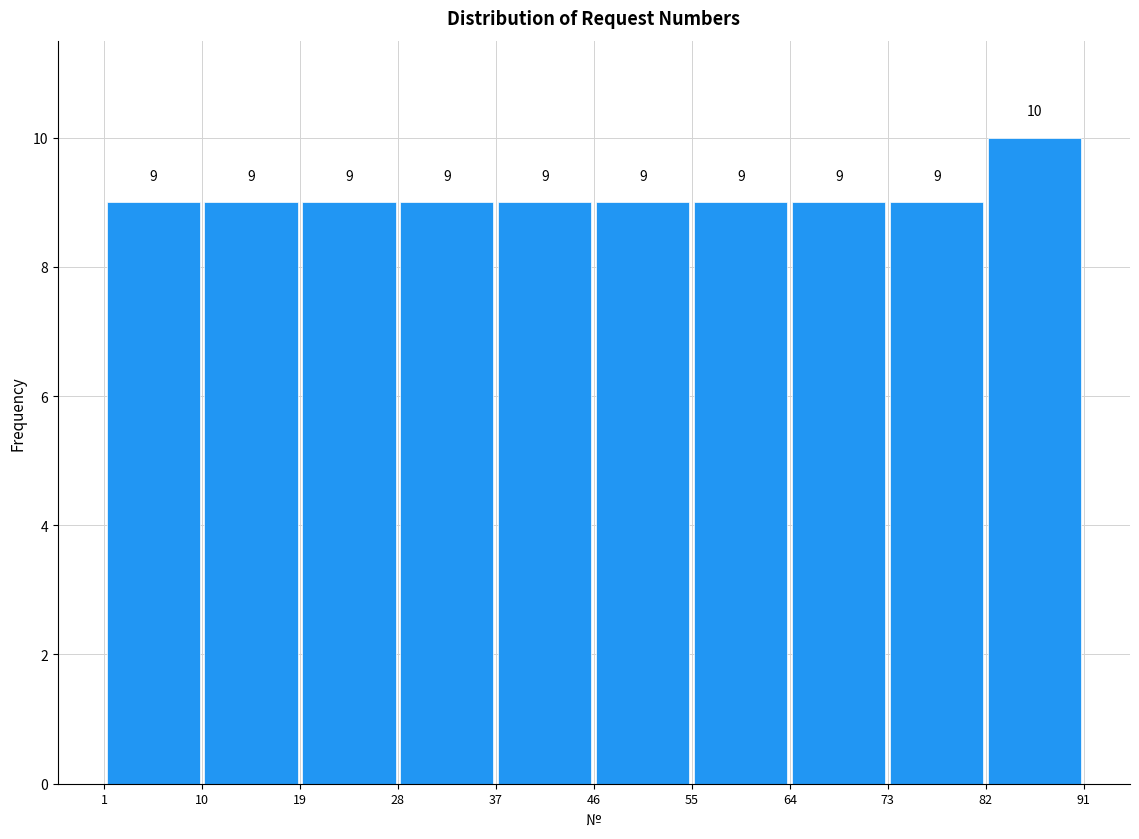

What is the height of the bar covering 73 to 82 on the x-axis?

9